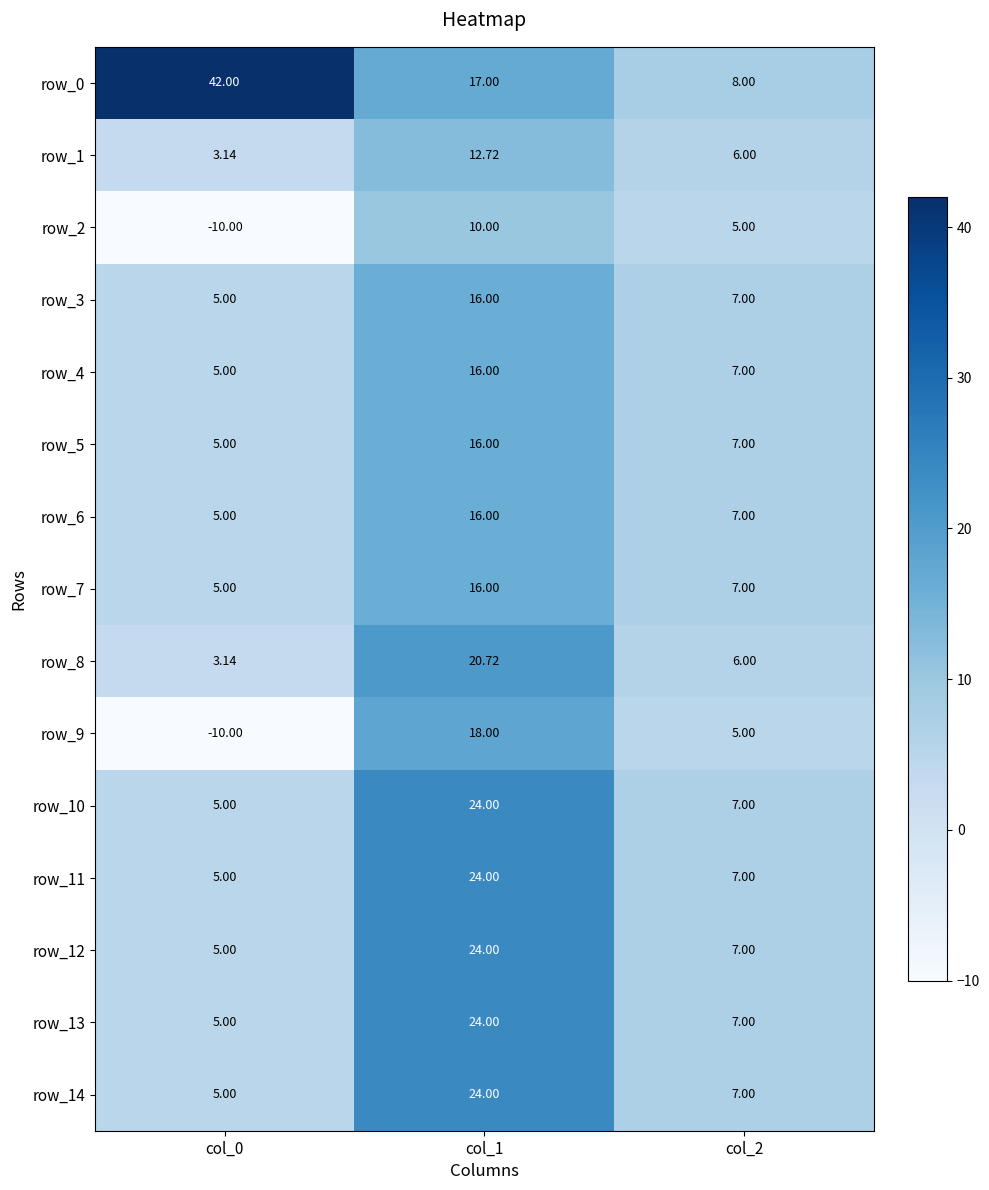

What is the spread (max minus min) of values at col_0?

52.0